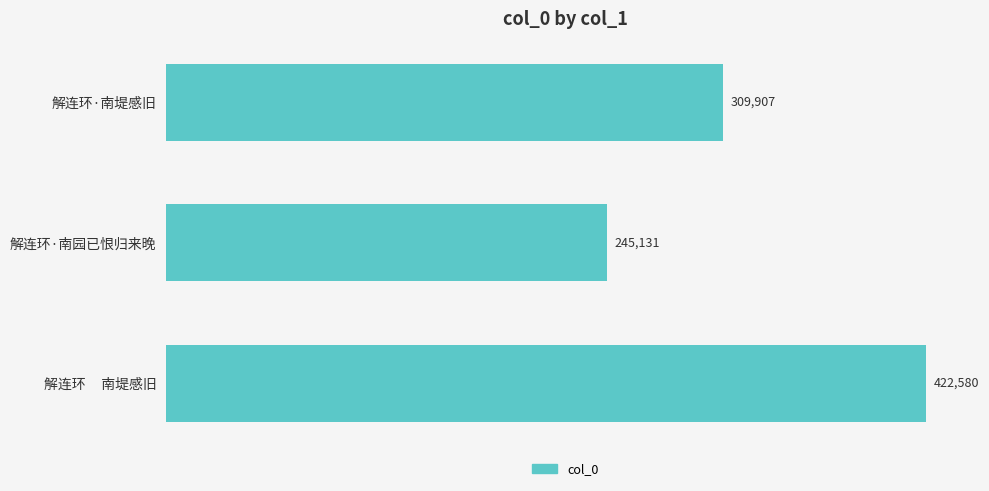

Rank the categories by value from highest to lowest.

解连环     南堤感旧, 解连环·南堤感旧, 解连环·南园已恨归来晚